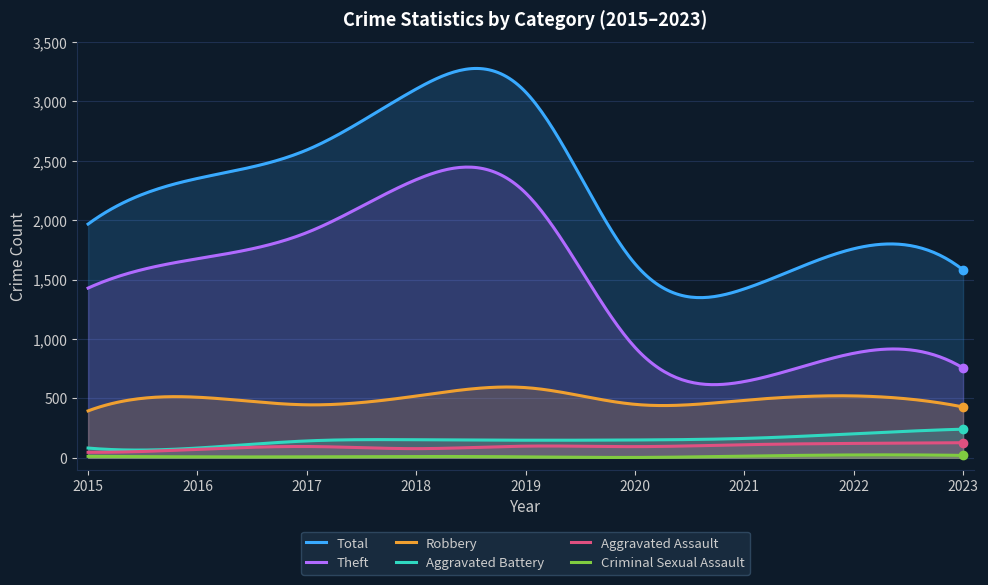

The Aggravated Battery series shows 82 at 2015. True or false?

True